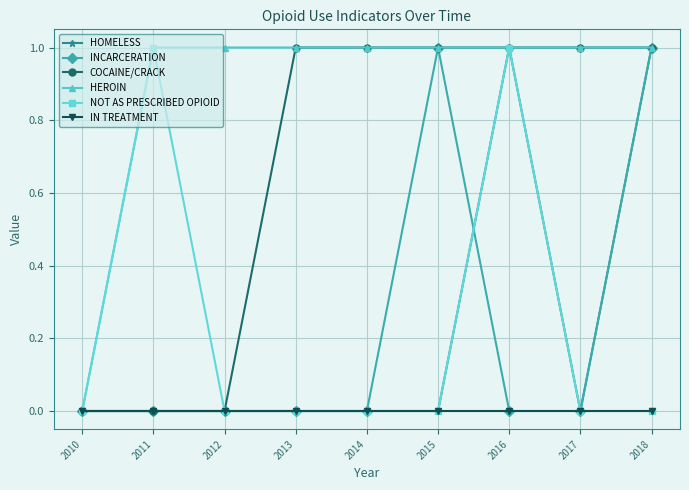

Which series has the largest total across all categories?

HEROIN